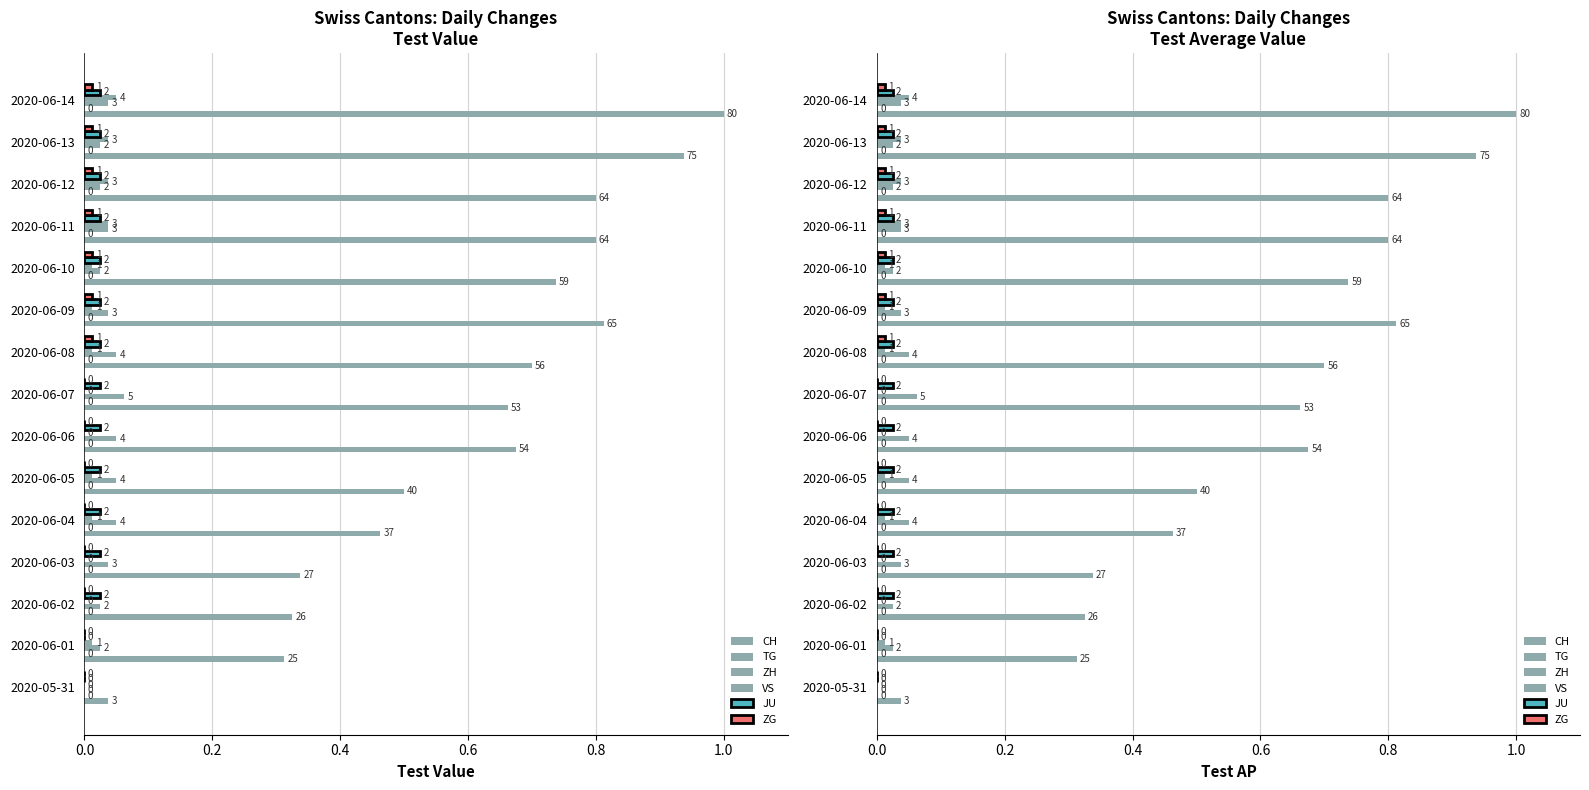

Reading left to right, extract all data points from this chart.

CH: 0.0	0.3	0.3	0.3	0.5	0.5	0.7	0.7	0.7	0.8	0.7	0.8	0.8	0.9	1.0
TG: 0.1	0.1	0.1	0.1	0.1	0.1	0.1	0.1	0.1	0.1	0.1	0.1	0.1	0.1	0.1
ZH: 0.0	0.0	0.0	0.0	0.1	0.1	0.1	0.1	0.1	0.0	0.0	0.0	0.0	0.0	0.0
VS: 0.0	0.0	0.0	0.0	0.0	0.0	0.0	0.0	0.0	0.0	0.0	0.0	0.0	0.0	0.1
JU: 0.0	0.0	0.0	0.0	0.0	0.0	0.0	0.0	0.0	0.0	0.0	0.0	0.0	0.0	0.0
ZG: 0.0	0.0	0.0	0.0	0.0	0.0	0.0	0.0	0.0	0.0	0.0	0.0	0.0	0.0	0.0